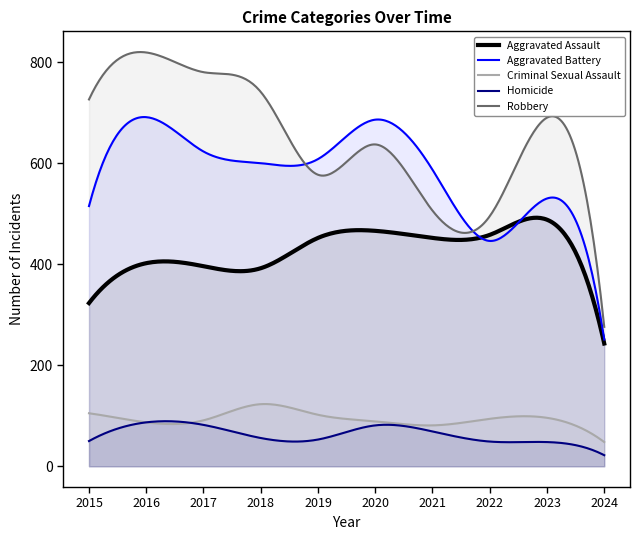

What are all the series names shown in the legend?

Aggravated Assault, Aggravated Battery, Criminal Sexual Assault, Homicide, Robbery